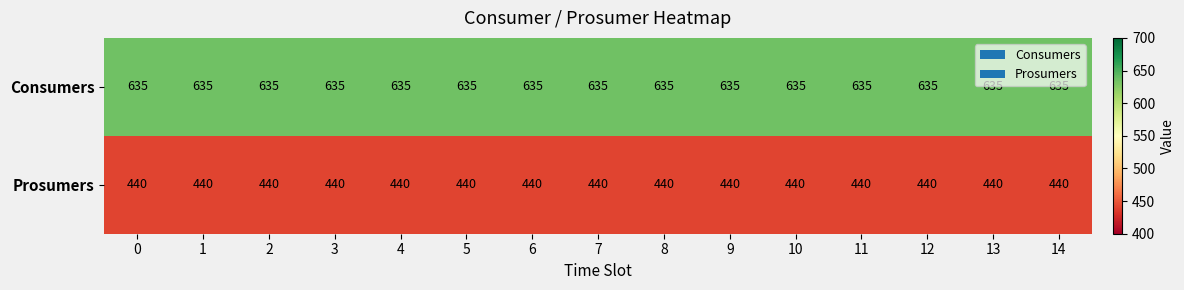

True or false: Prosumers has a value of 687 at 14.

False